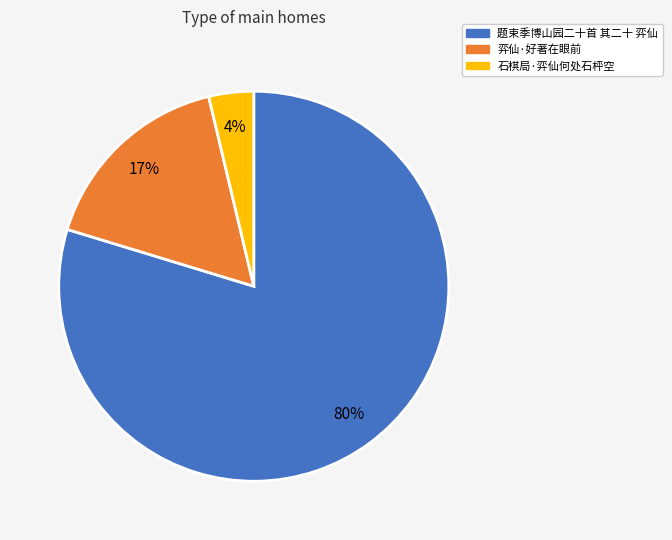

Do 题束季博山园二十首 其二十 弈仙 and 弈仙·好著在眼前 together represent more than half of the pie?

Yes